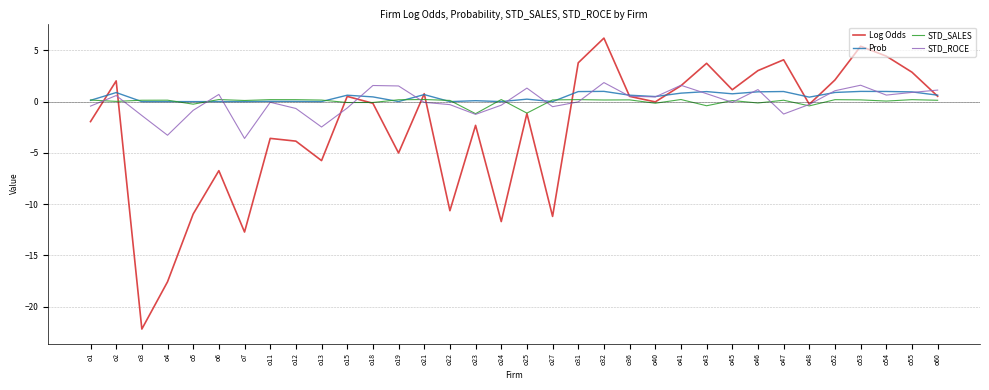

How many categories are shown in the chart?

34